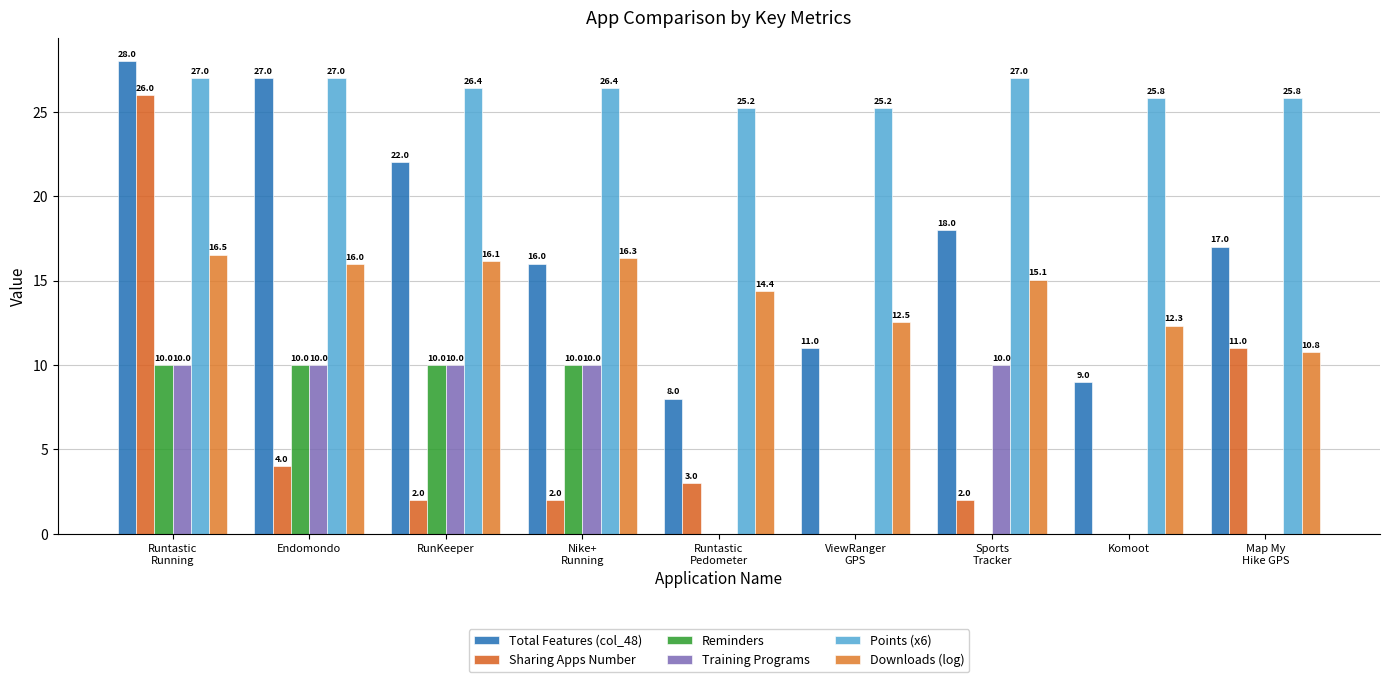

Count the number of categories in the chart.

9